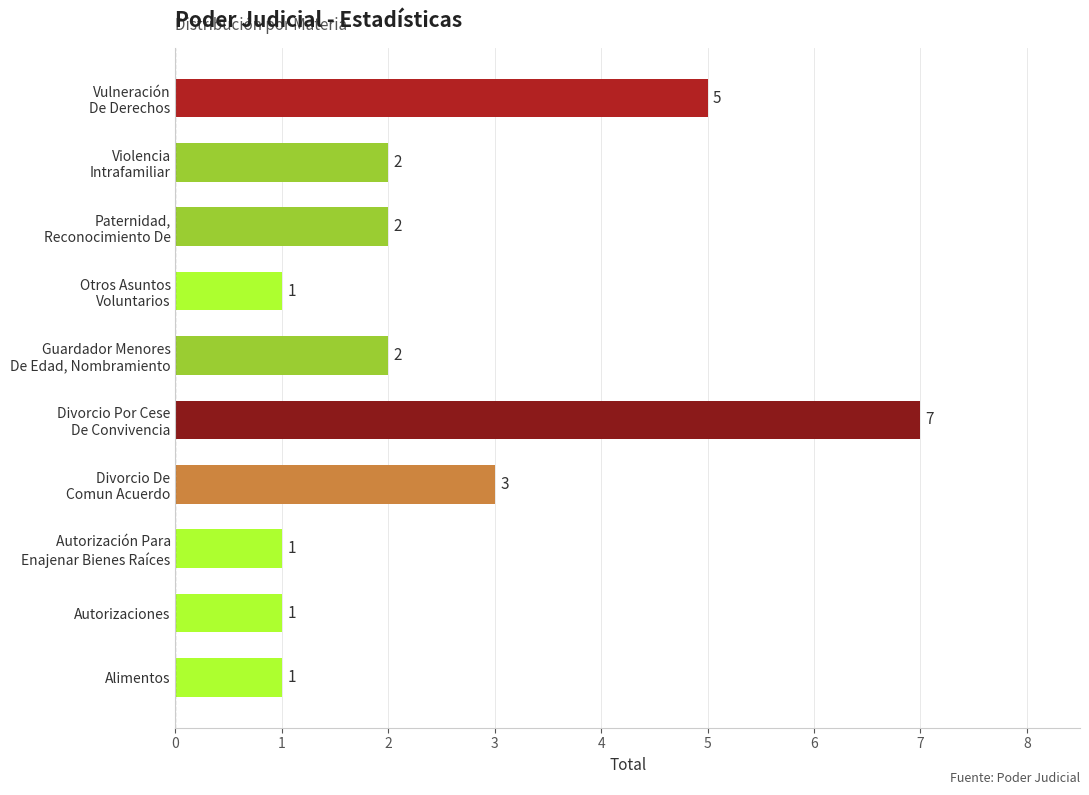

How many values are between 1 and 3?

8